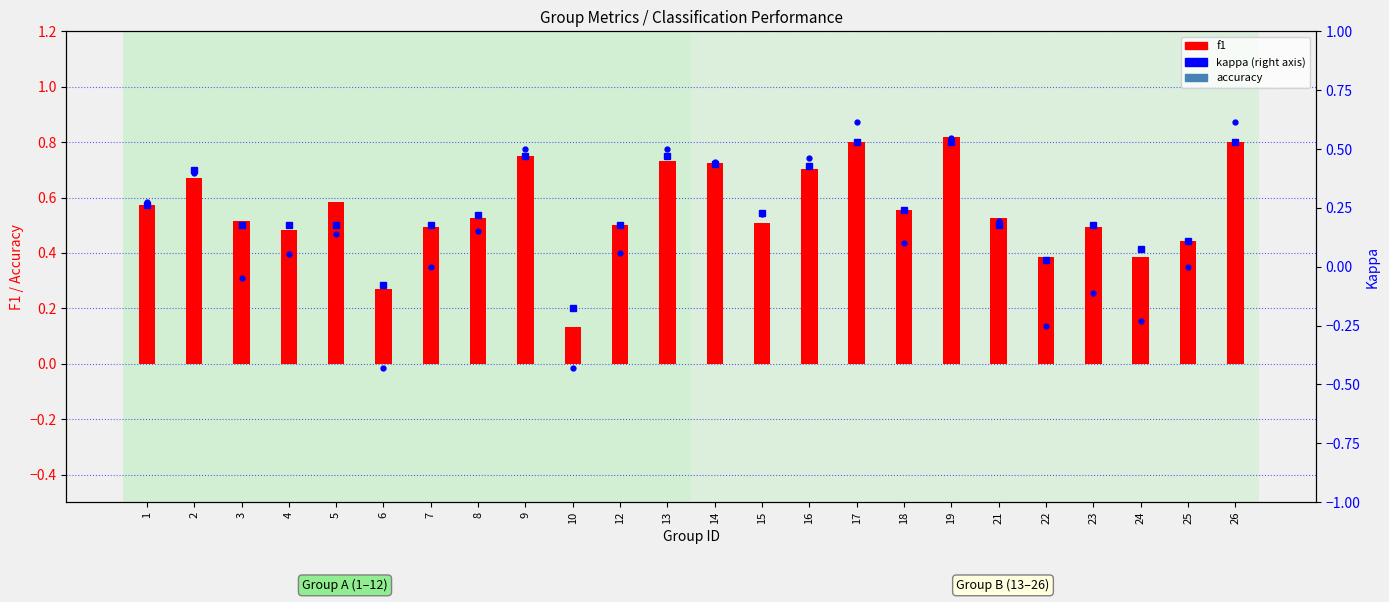

What is the sum of the kappa values at 12 and 14?

0.5